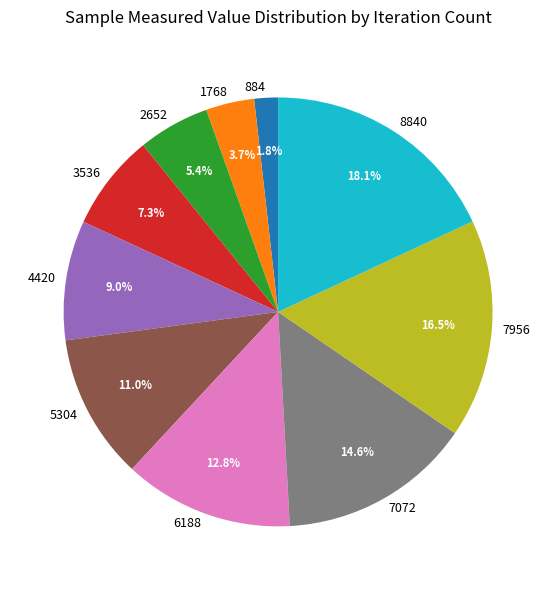

How much of the chart is everything except 3536?

92.7%